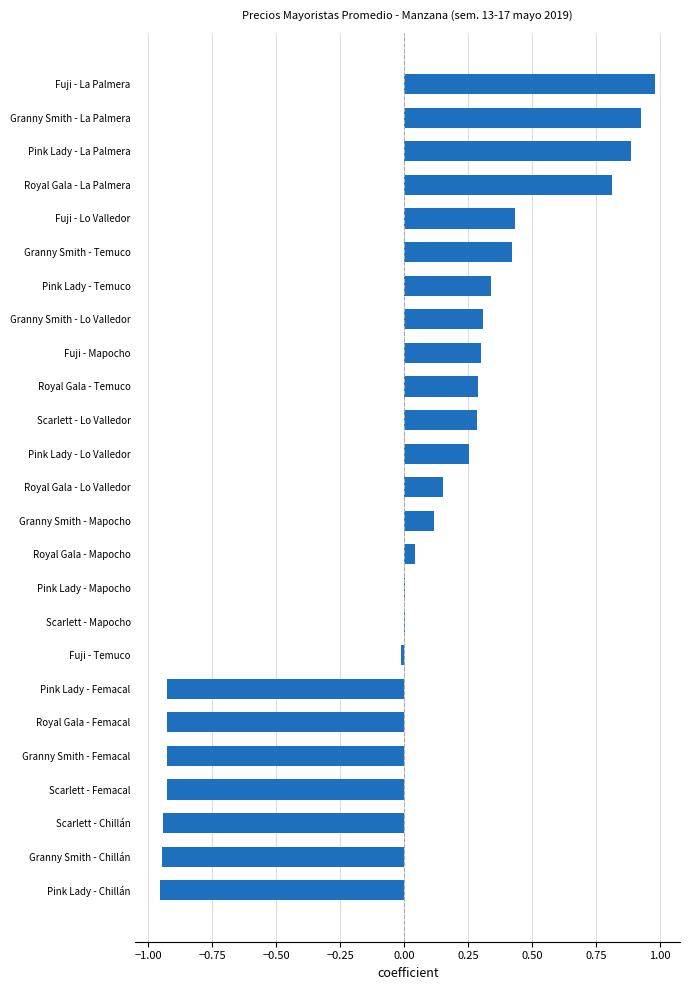

What is the sum of the values at Granny Smith - La Palmera and Fuji - Lo Valledor?

1.4